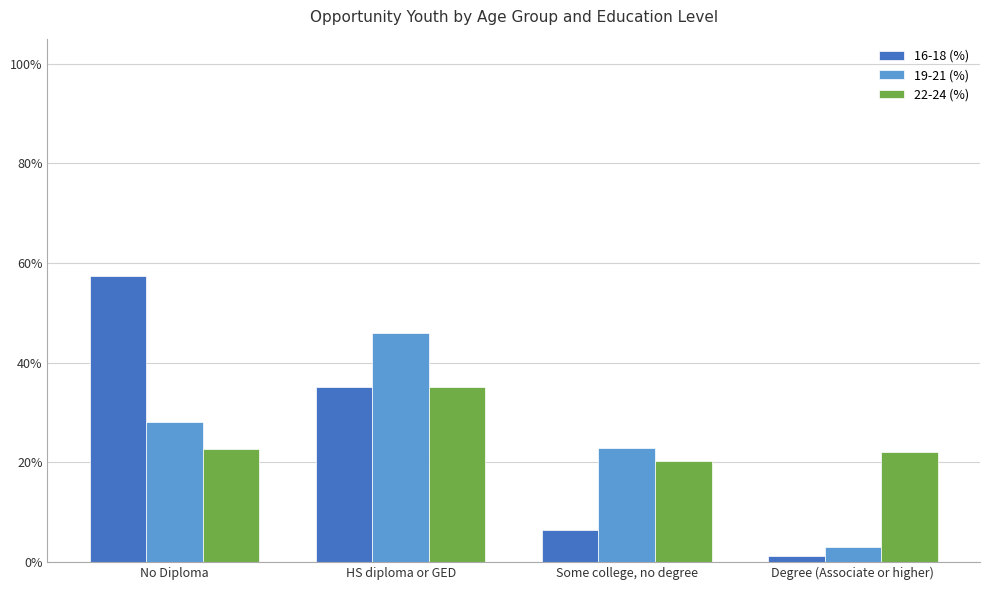

What is the lowest value of the 22-24 (%) series?

0.2